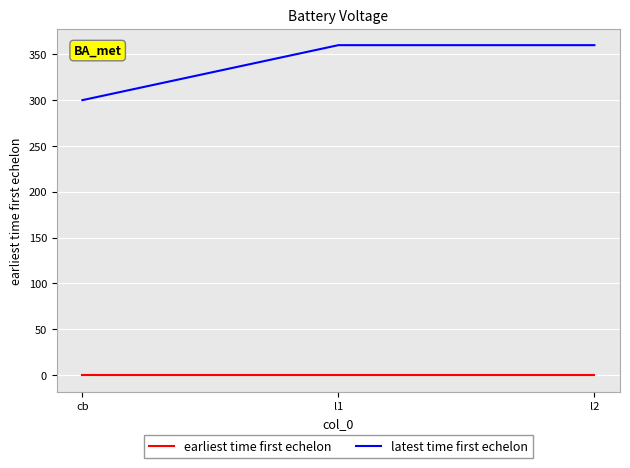

Rank the series at cb from lowest to highest value.

earliest time first echelon, latest time first echelon